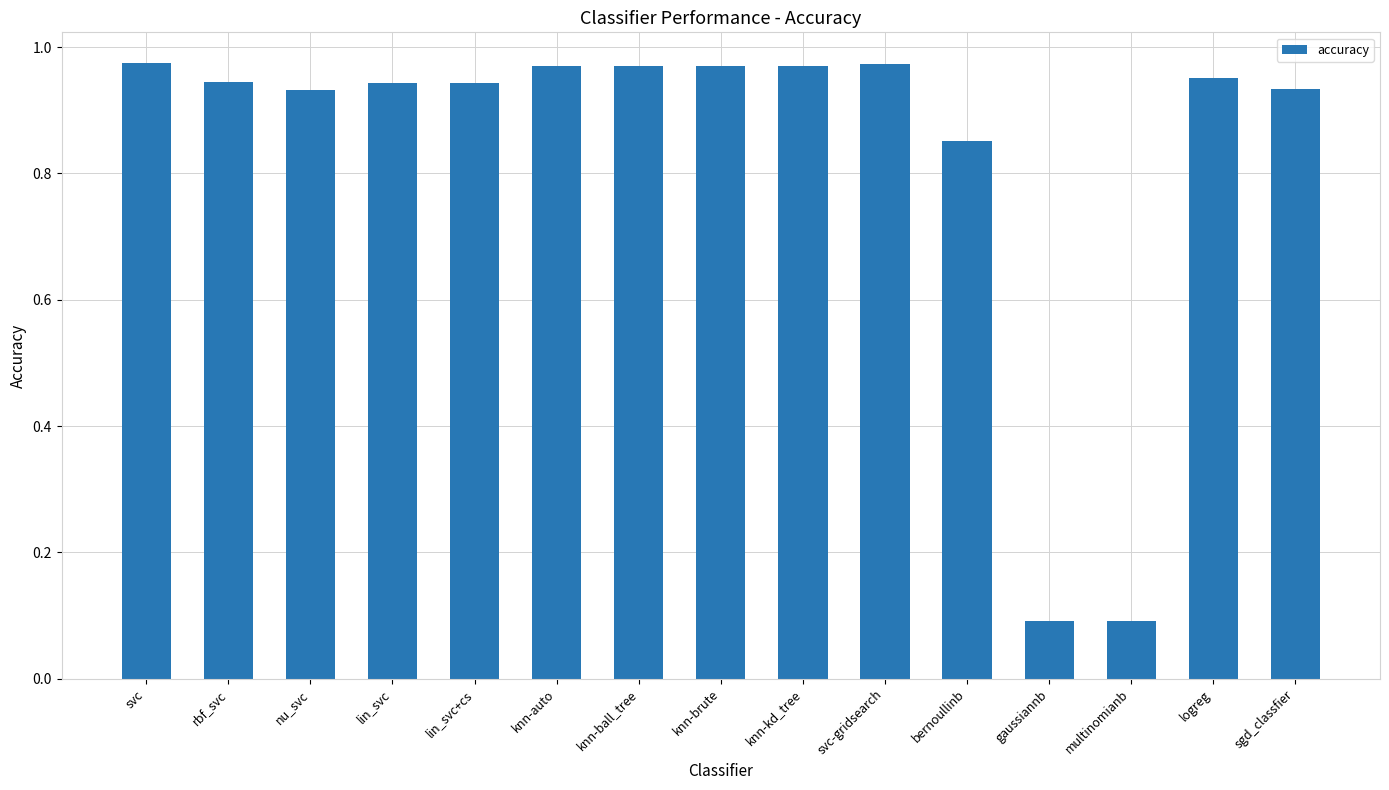

What is the sum of all values?

12.5